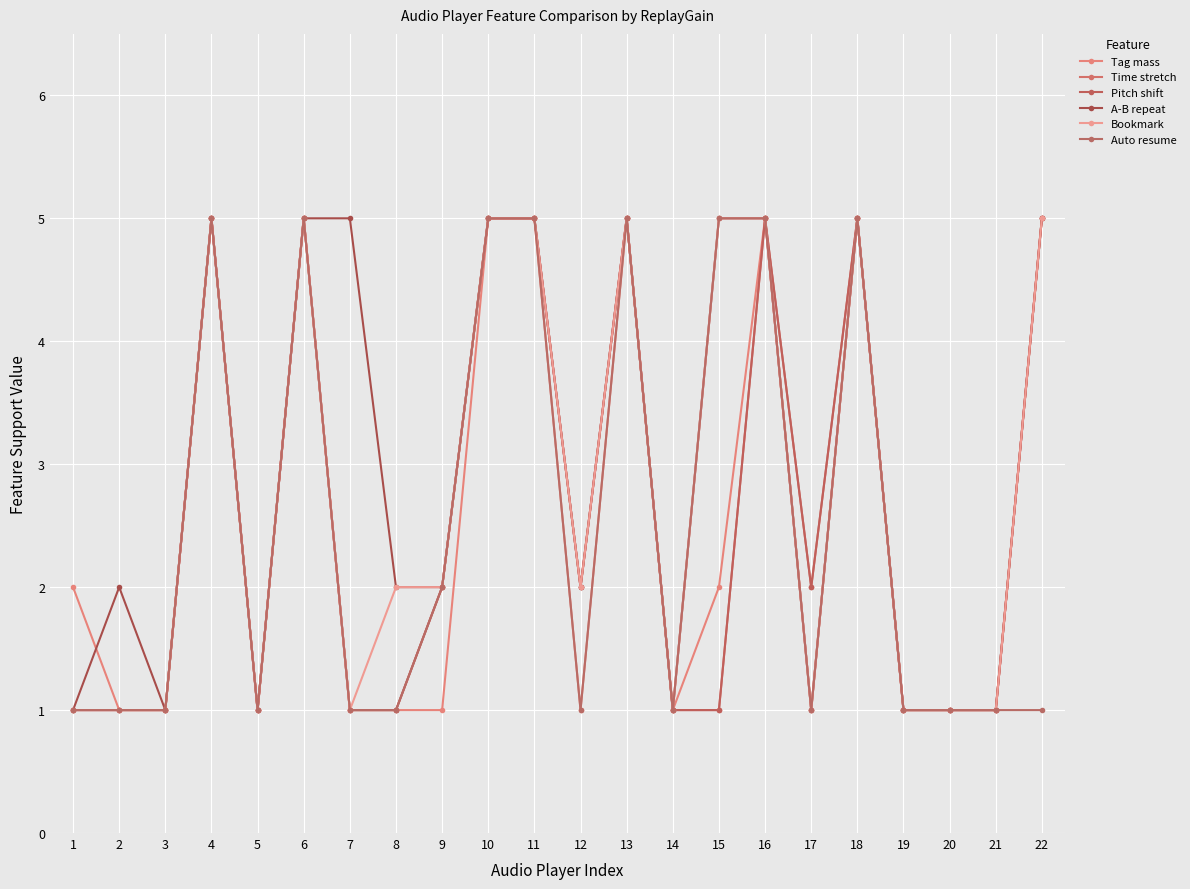

Does the chart have visible grid lines?

Yes